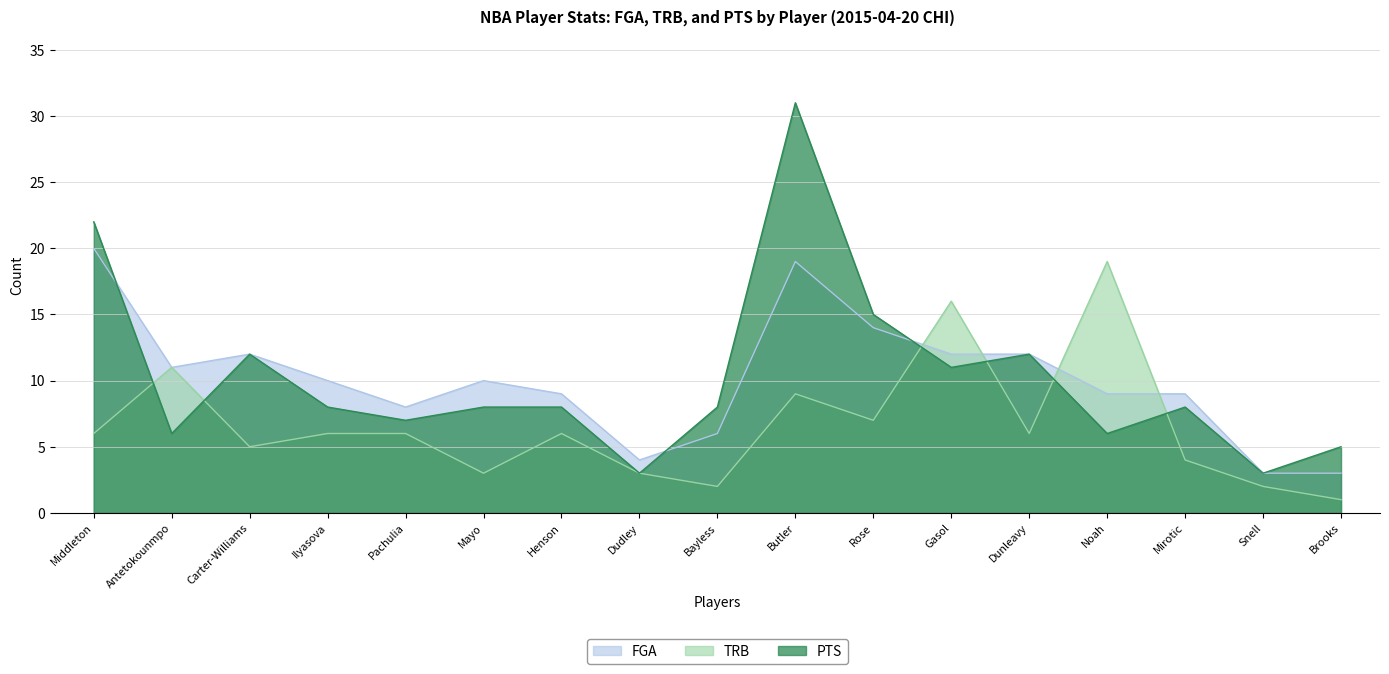

Which series has the widest spread of values?

PTS